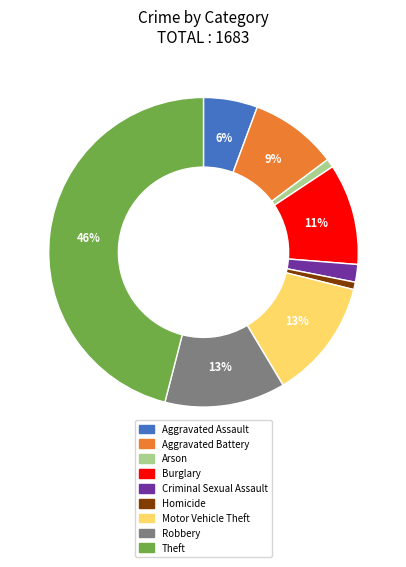

To the nearest percent, what is the average slice percentage?

11%